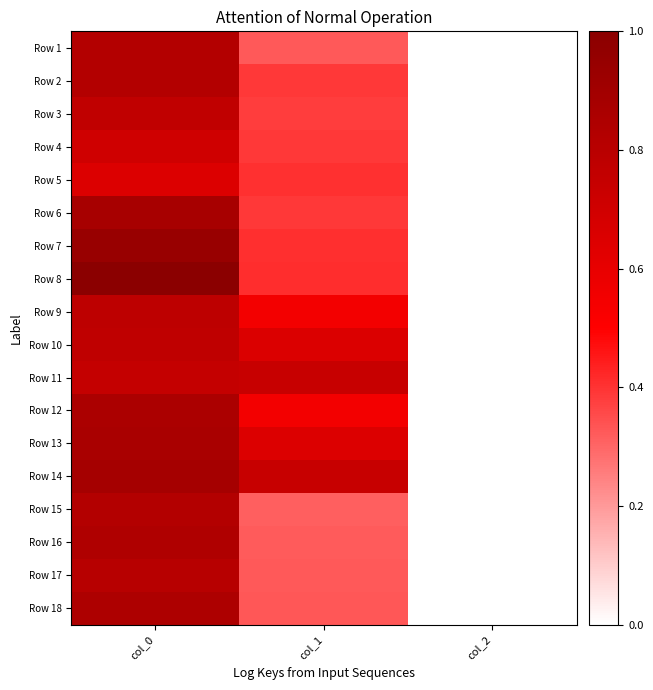

Reading left to right, list all the values displayed in this chart.

Row 1: col_0=0.8	col_1=0.3	col_2=0.0
Row 2: col_0=0.8	col_1=0.4	col_2=0.0
Row 3: col_0=0.8	col_1=0.4	col_2=0.0
Row 4: col_0=0.7	col_1=0.4	col_2=0.0
Row 5: col_0=0.6	col_1=0.4	col_2=0.0
Row 6: col_0=0.9	col_1=0.4	col_2=0.0
Row 7: col_0=0.9	col_1=0.4	col_2=0.0
Row 8: col_0=1.0	col_1=0.4	col_2=0.0
Row 9: col_0=0.8	col_1=0.5	col_2=0.0
Row 10: col_0=0.8	col_1=0.7	col_2=0.0
Row 11: col_0=0.8	col_1=0.7	col_2=0.0
Row 12: col_0=0.9	col_1=0.5	col_2=0.0
Row 13: col_0=0.9	col_1=0.6	col_2=0.0
Row 14: col_0=0.9	col_1=0.7	col_2=0.0
Row 15: col_0=0.8	col_1=0.3	col_2=0.0
Row 16: col_0=0.8	col_1=0.3	col_2=0.0
Row 17: col_0=0.8	col_1=0.3	col_2=0.0
Row 18: col_0=0.9	col_1=0.3	col_2=0.0